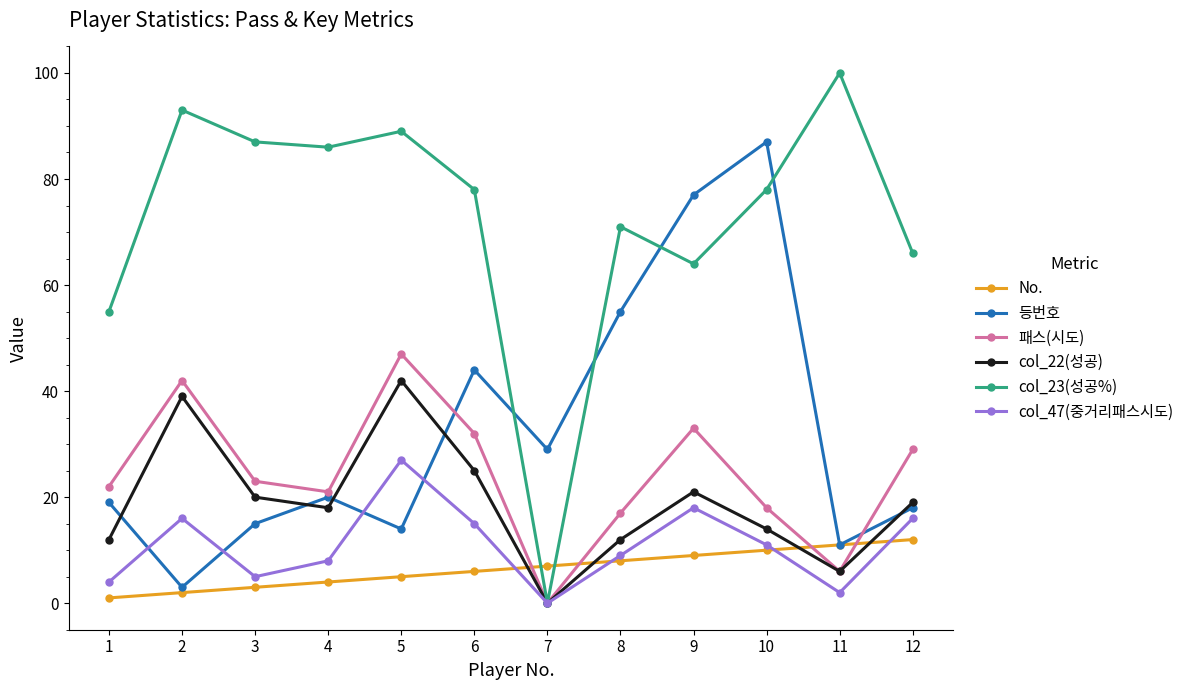

How many lines are shown in the chart?

6